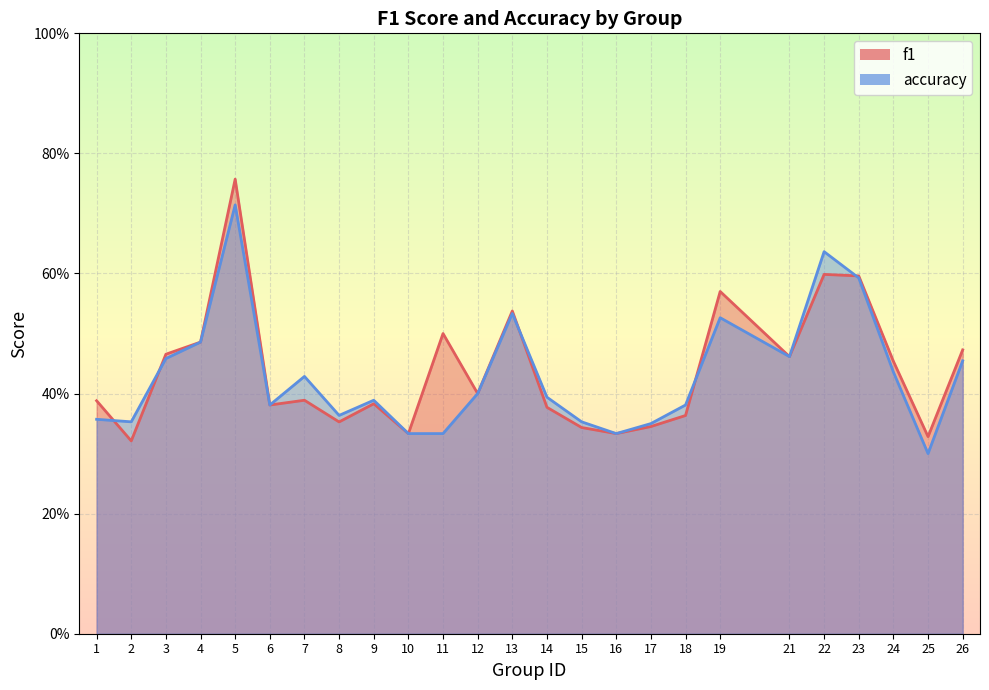

In f1, how many points are higher than both neighbors (excluding endpoints)?

7